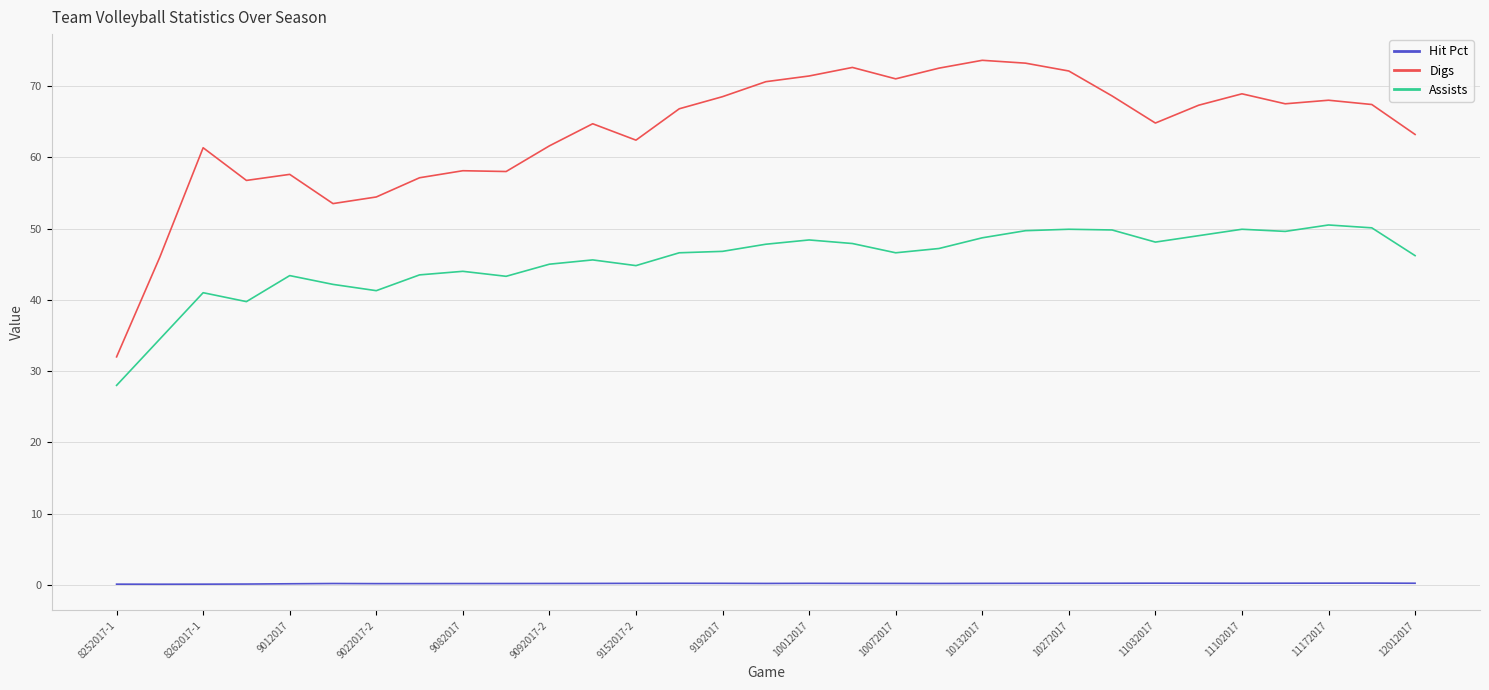

Which series has the largest range (max minus min)?

Digs